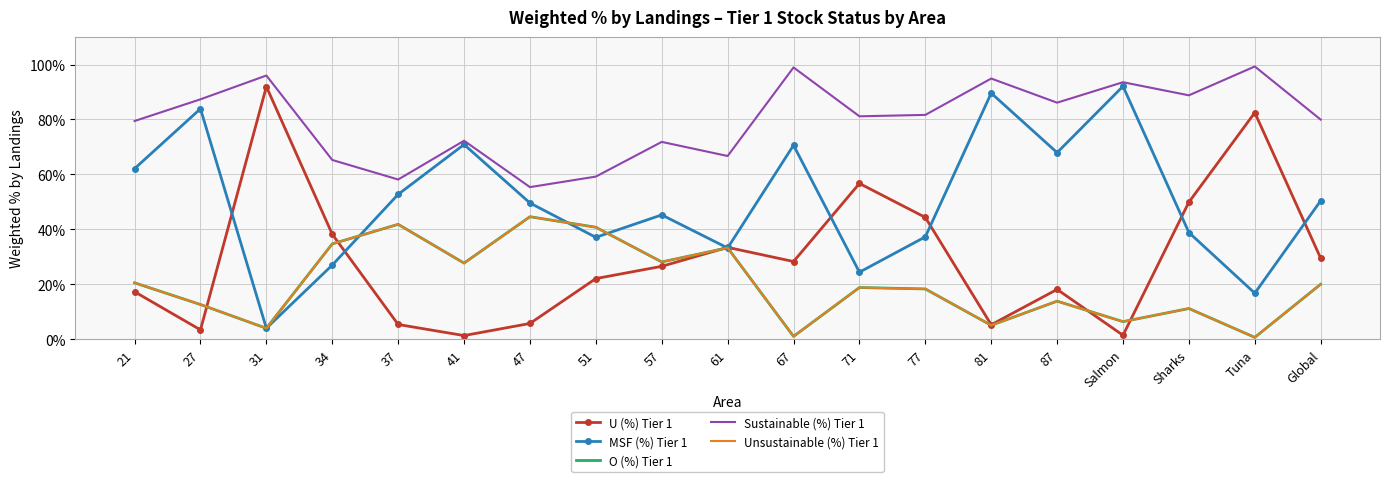

Rank the categories by MSF (%) Tier 1 value from highest to lowest.

Salmon, 81, 27, 41, 67, 87, 21, 37, Global, 47, 57, Sharks, 77, 51, 61, 34, 71, Tuna, 31